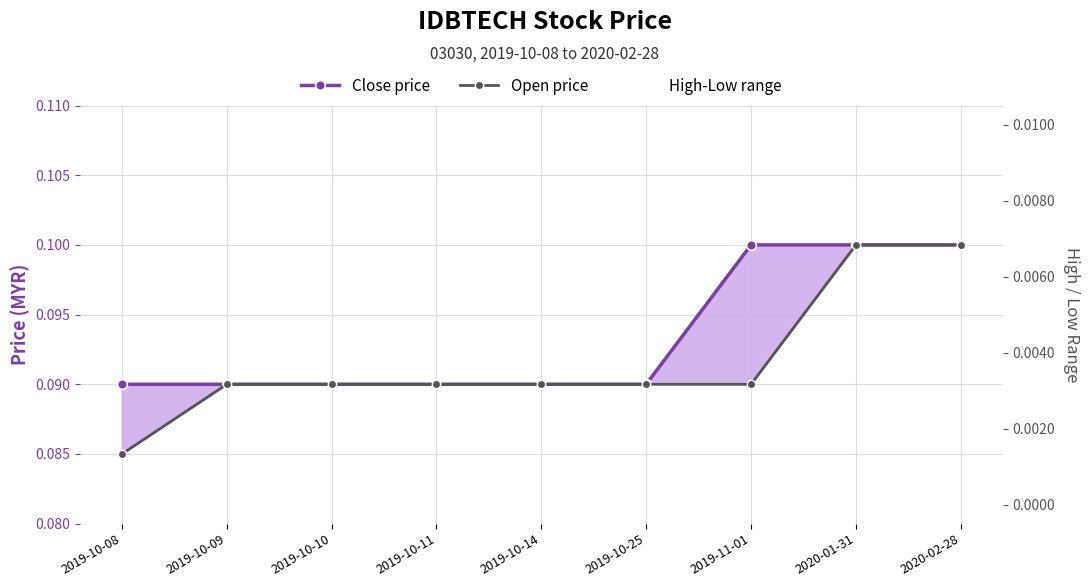

How many distinct data groups are displayed?

3